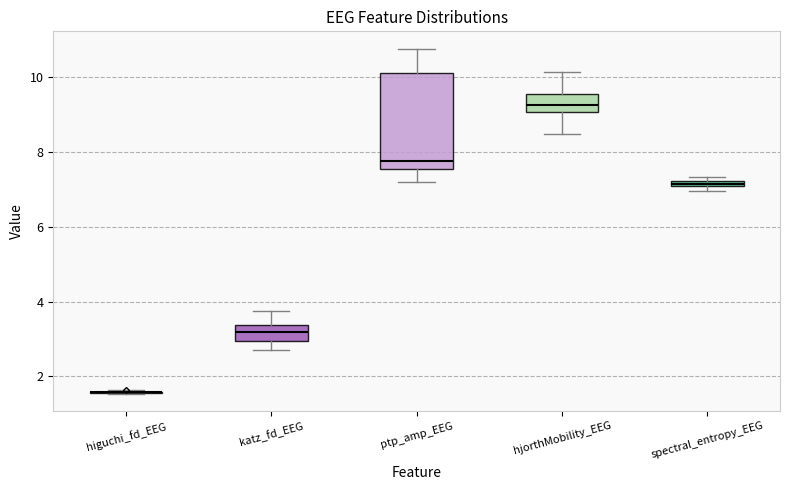

Comparing the boxes themselves (not the whiskers), which one is the tallest?

ptp_amp_EEG